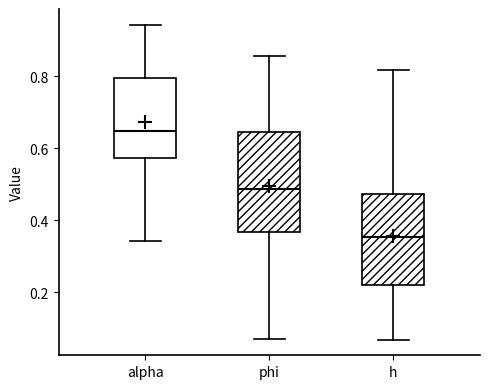

Which box's median line is the lowest?

h